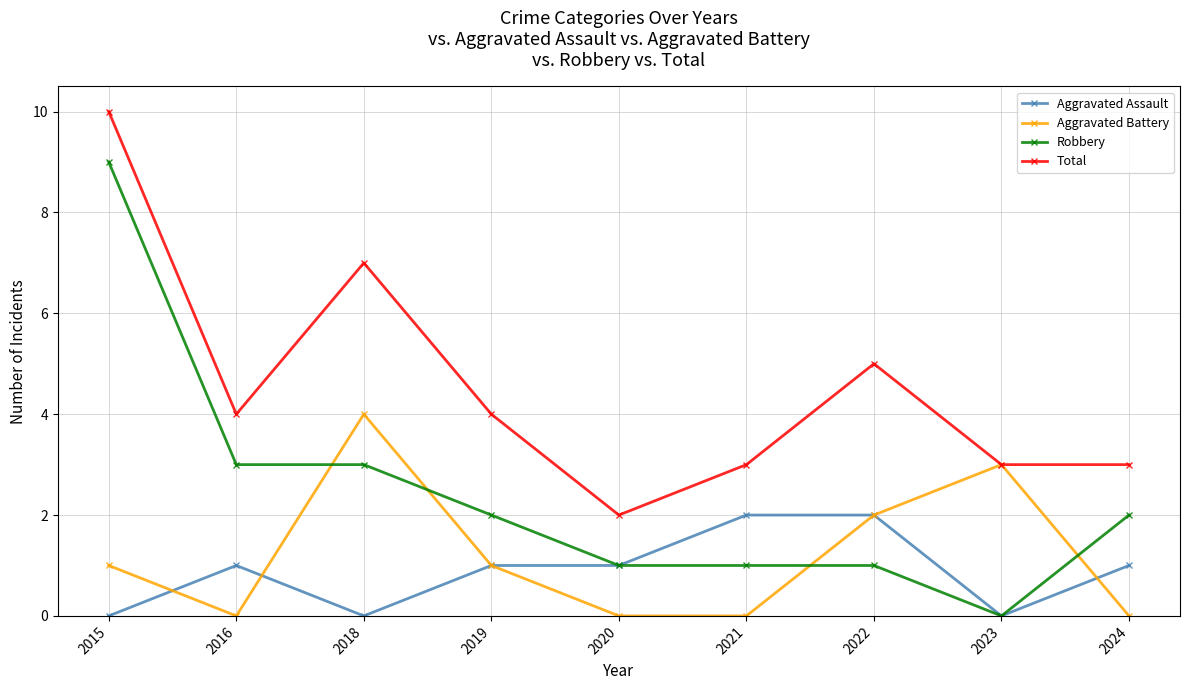

Count the number of data series in this chart.

4